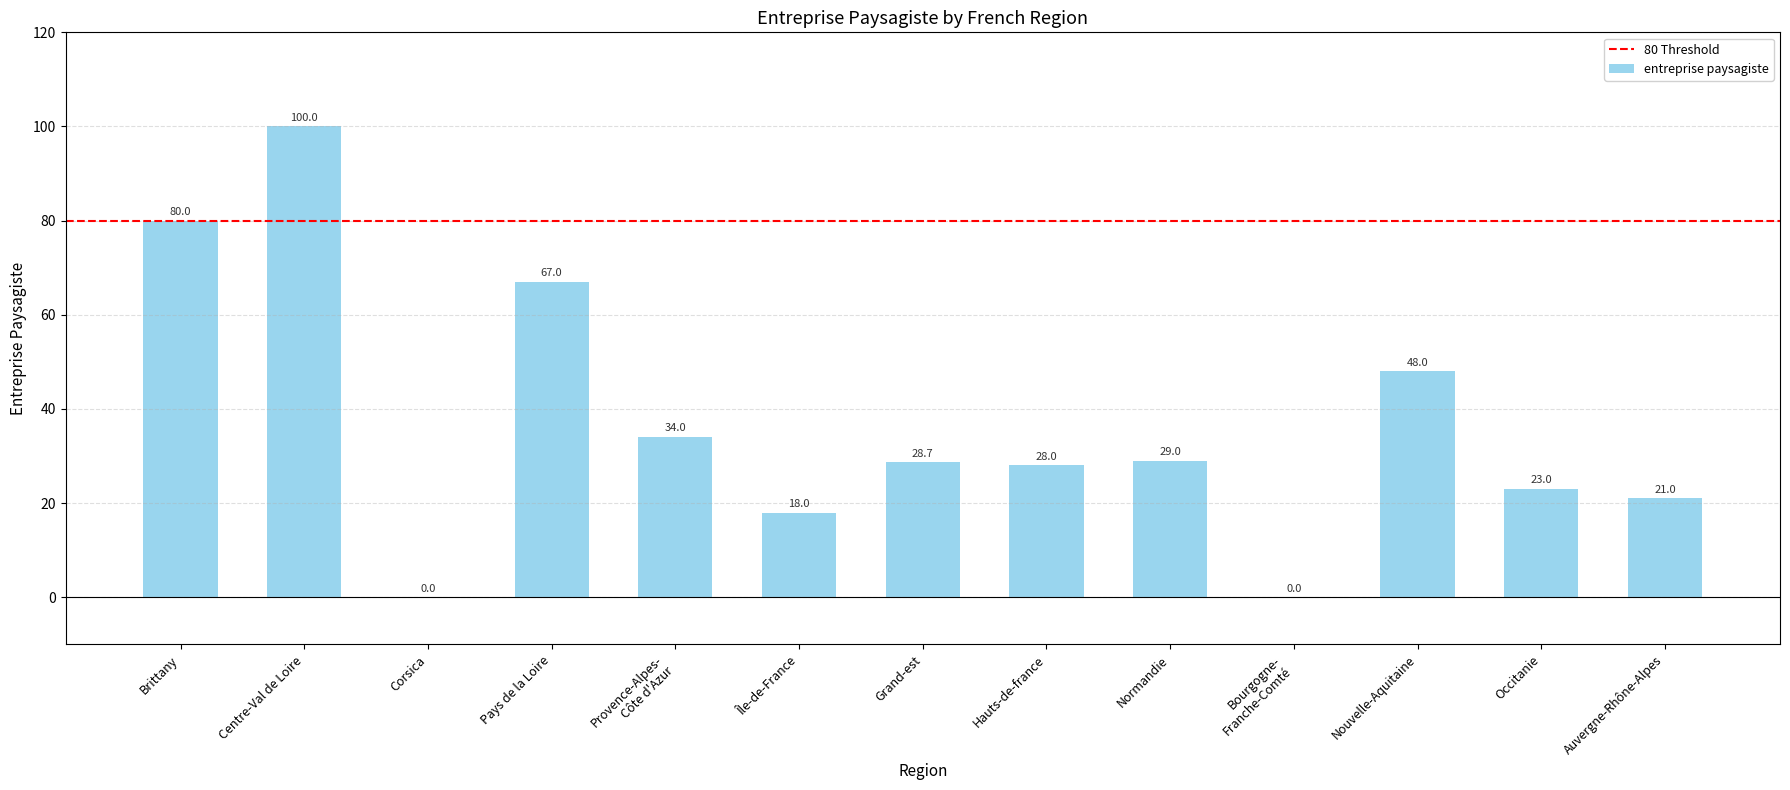

What is the greatest value displayed?

100.0